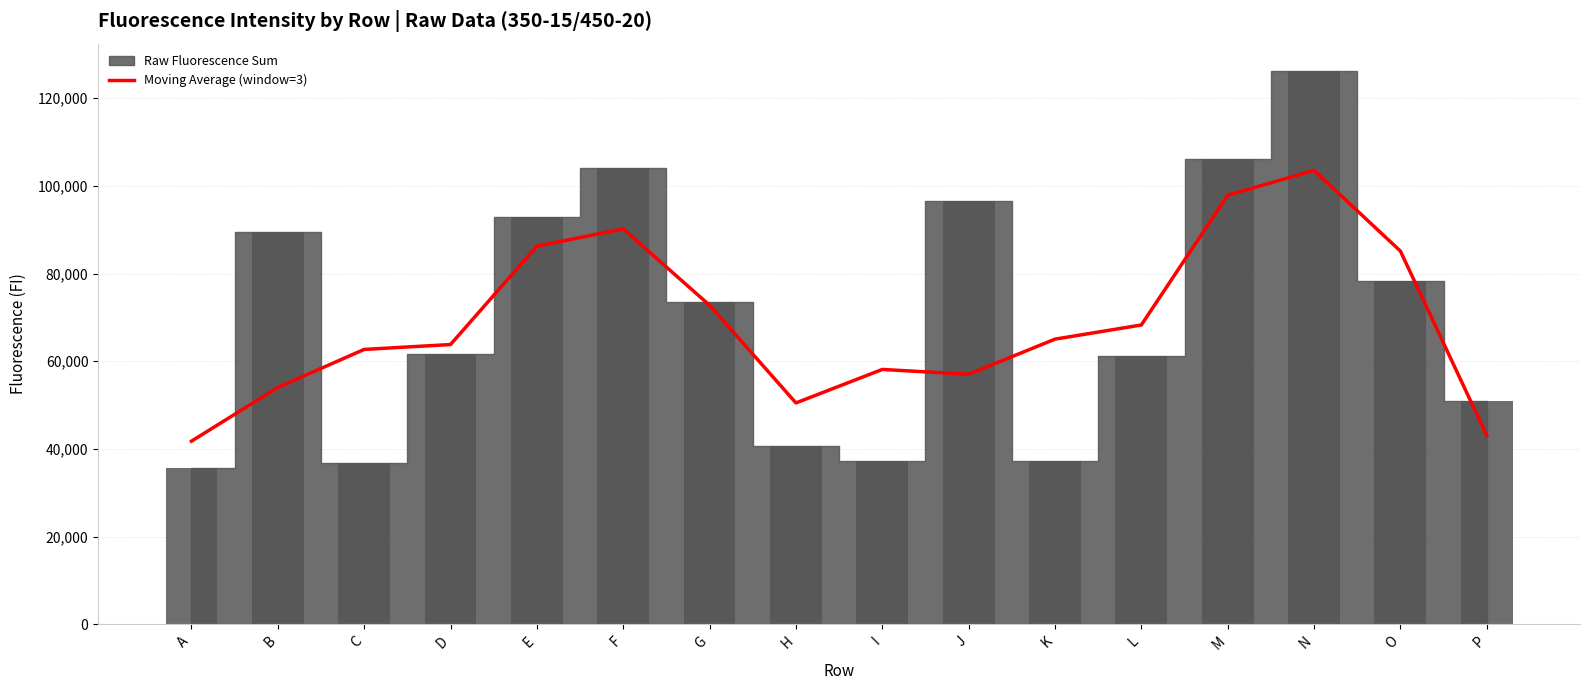

How many data points are less than 65048?

8